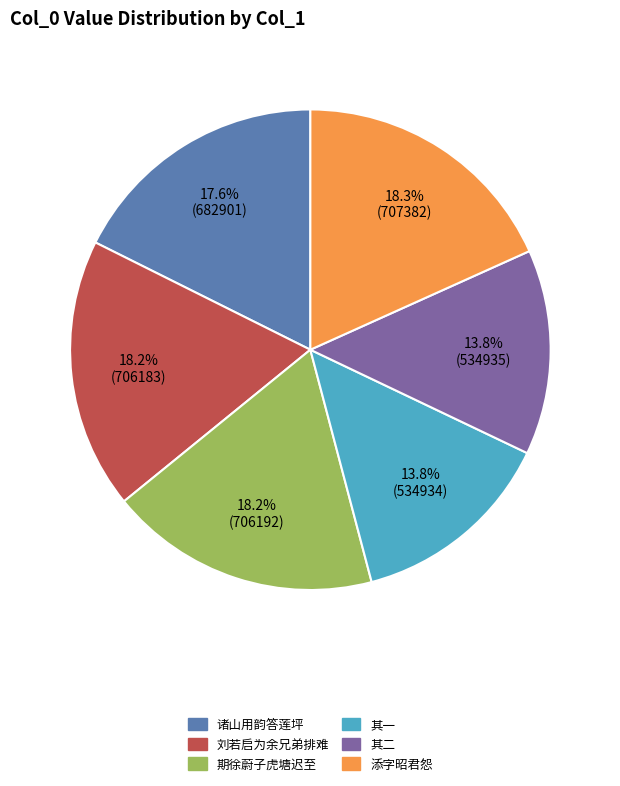

Count the number of slices in the pie.

6